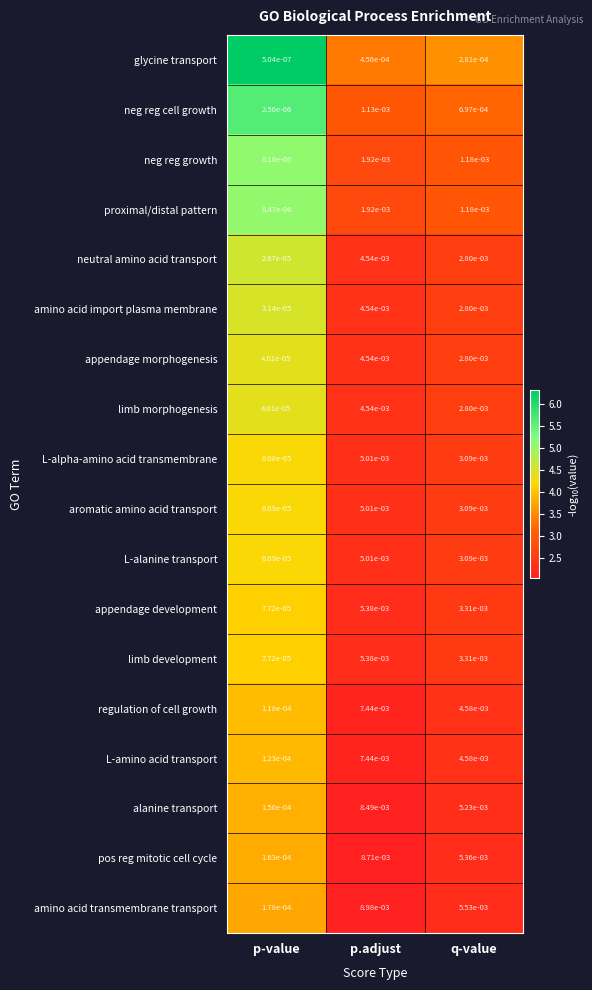

Which series has the widest spread of values?

amino acid transmembrane transport